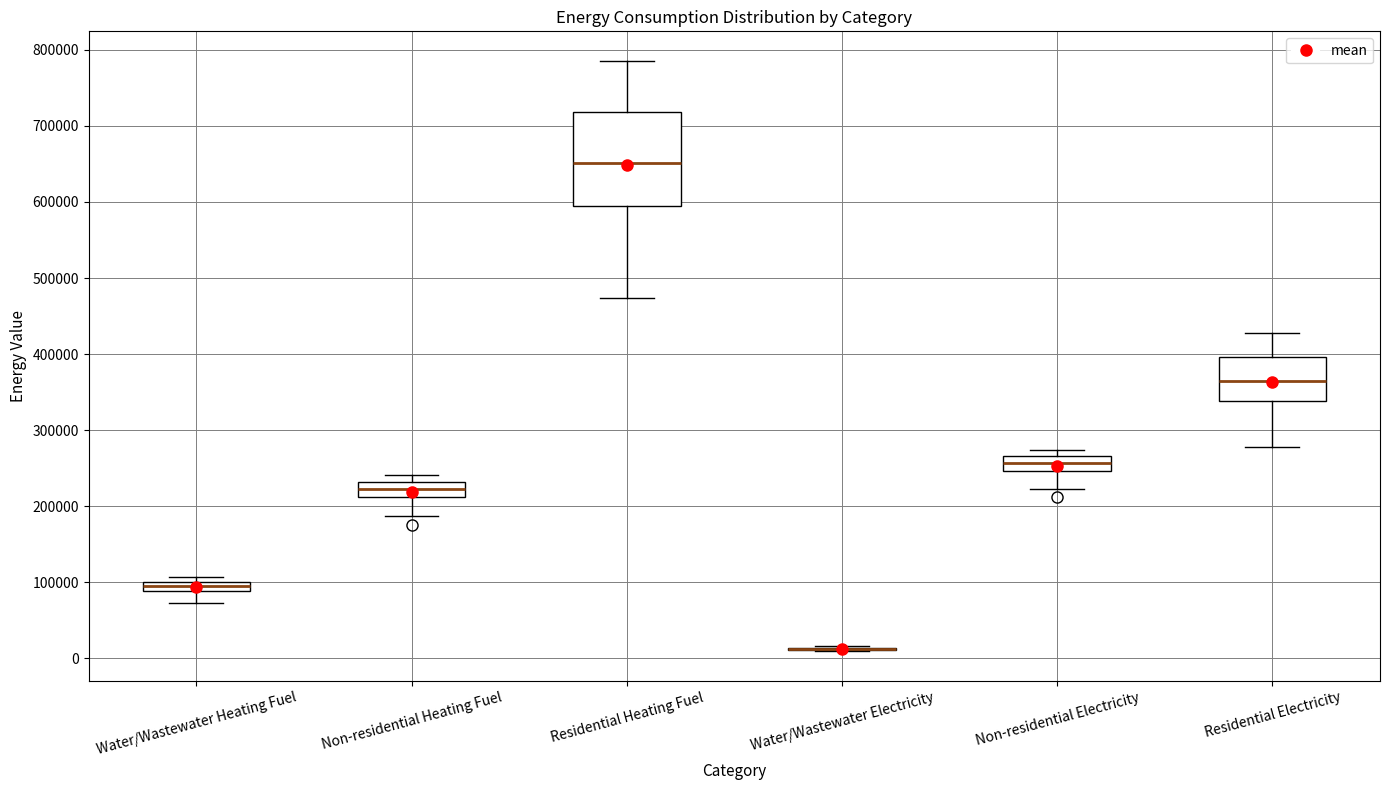

Which box is the tallest, from its lower edge to its upper edge?

Residential Heating Fuel